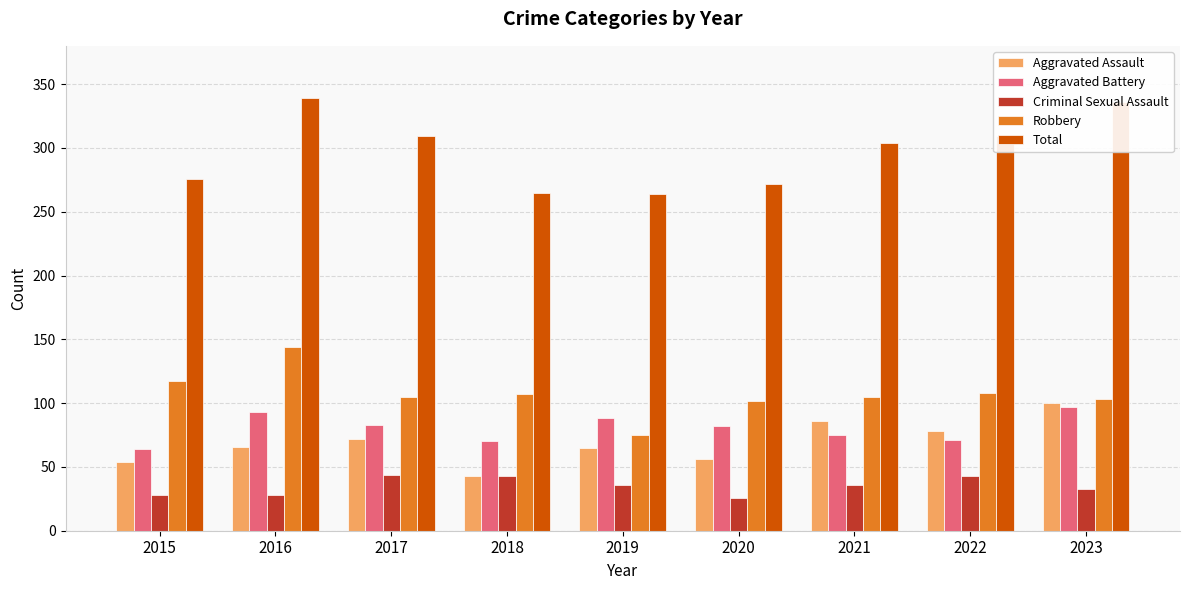

What is the difference between the highest and lowest values at 2018?

222